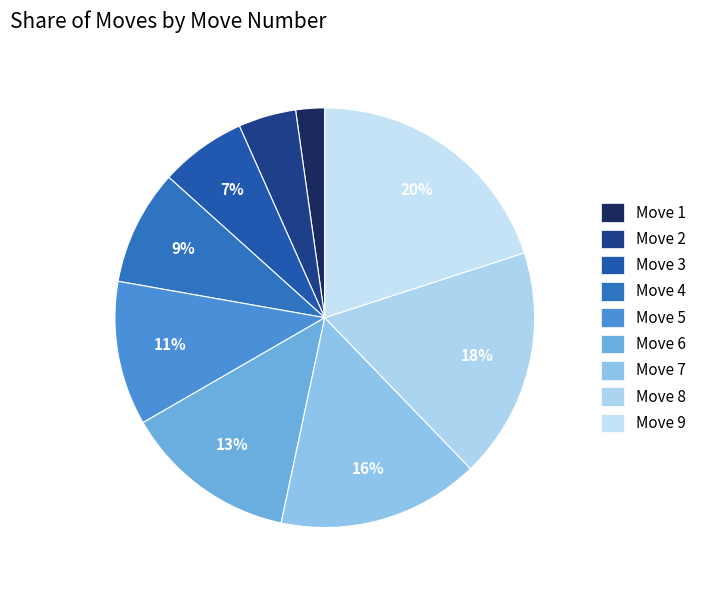

To the nearest percent, what portion does Move 1 represent?

2%